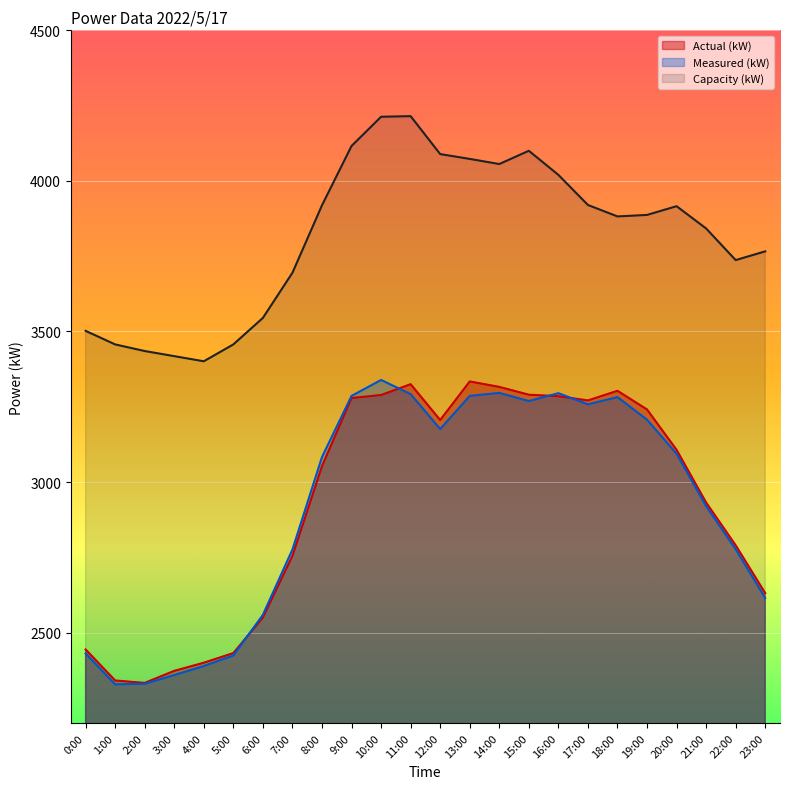

What is the approximate value of Actual (kW) at 3:00?

2373